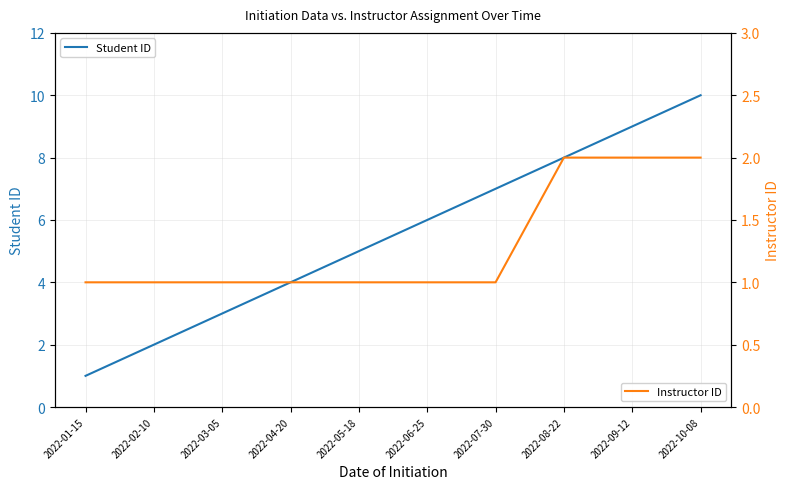

Does the chart display data point markers on the line(s)?

No